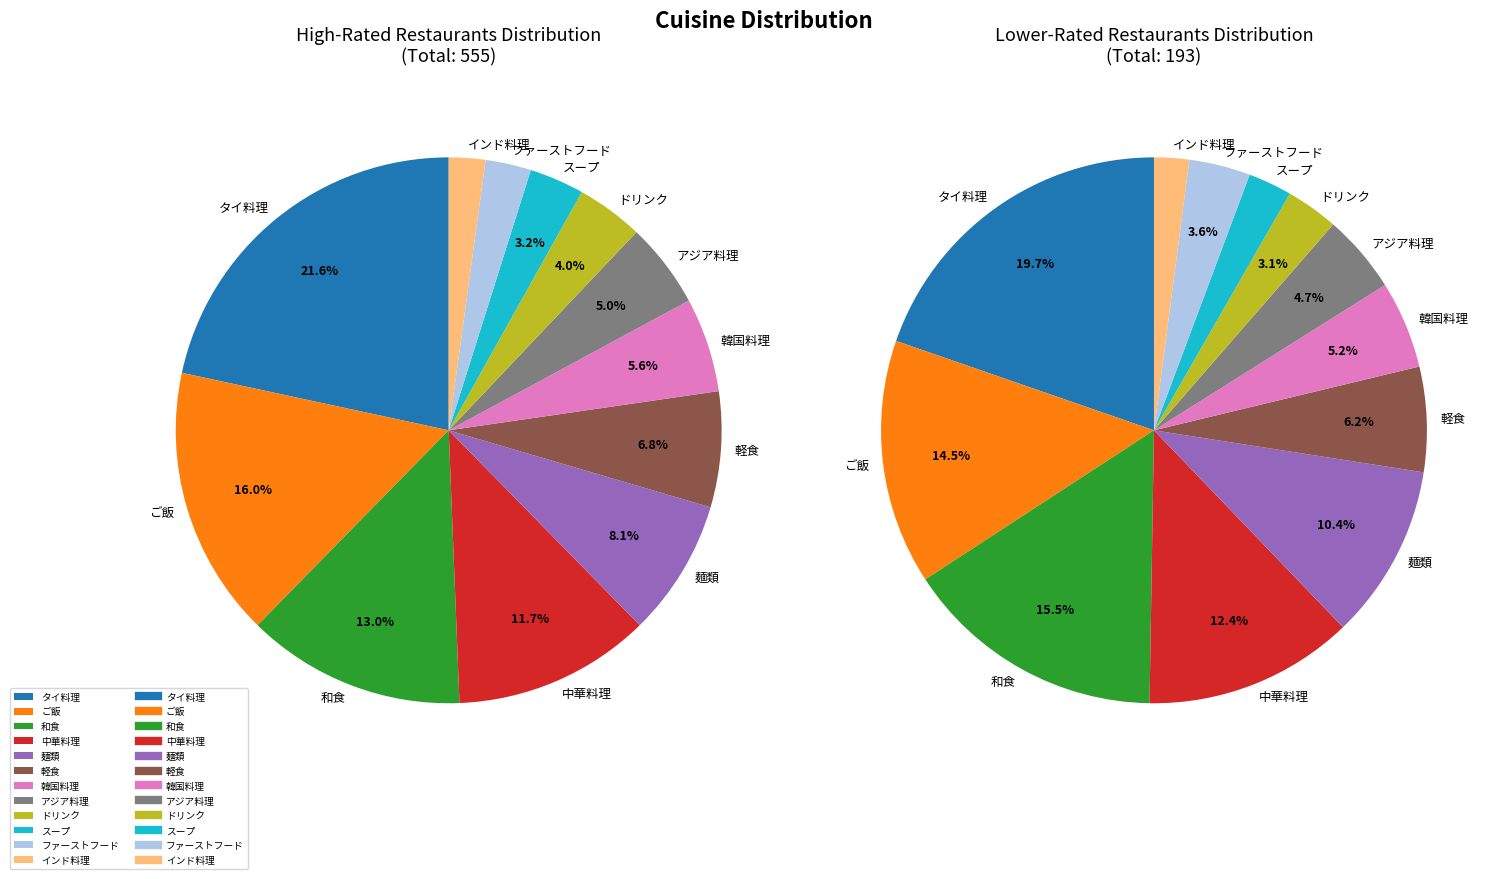

Which has a higher value, ファーストフード or 和食?

和食